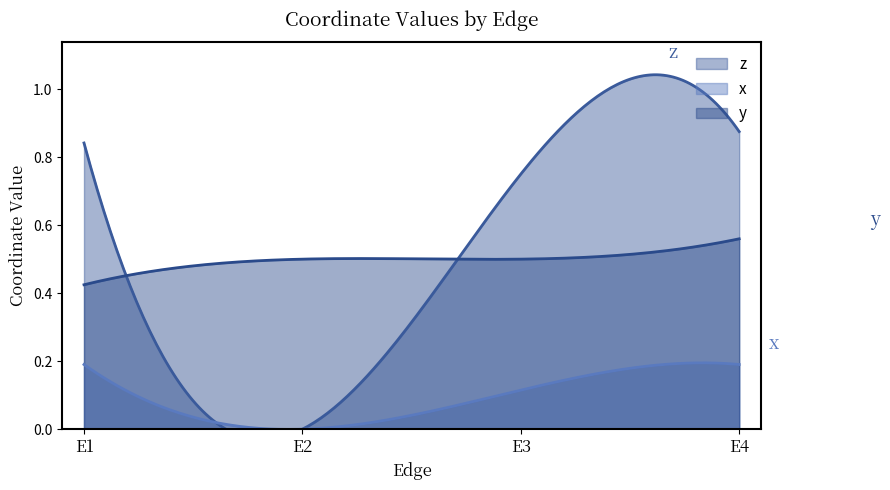

What is the difference between the maximum and minimum values in the x series?

0.2